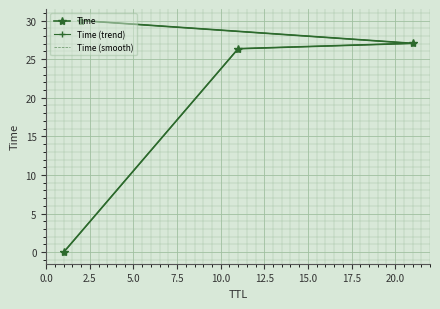

How many lines are shown in the chart?

3